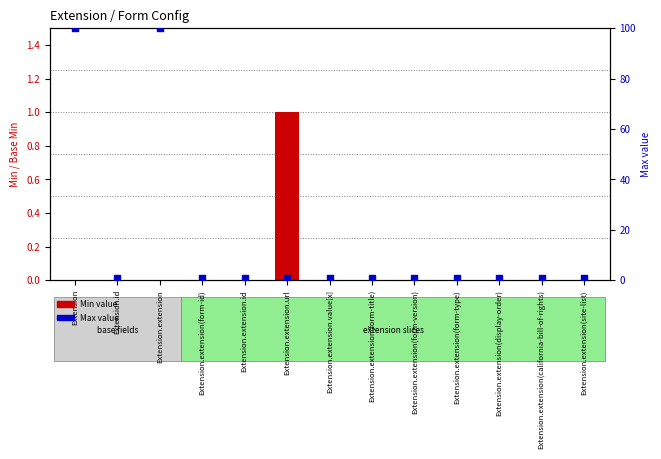

Which series reaches the minimum Y coordinate?

Min value